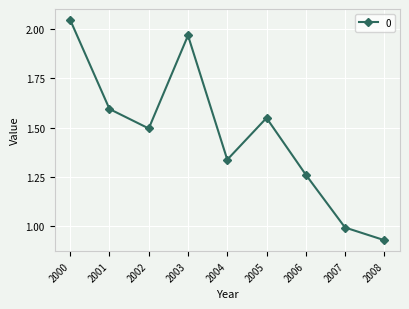

Which category has the lowest value across all series?

2008